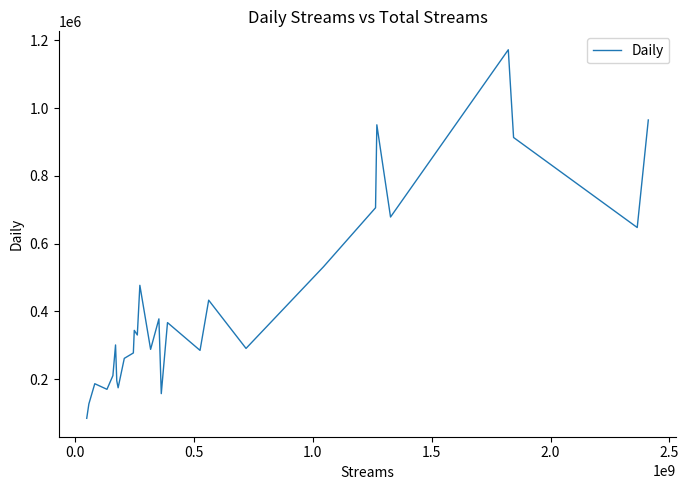

How many lines are shown in the chart?

1